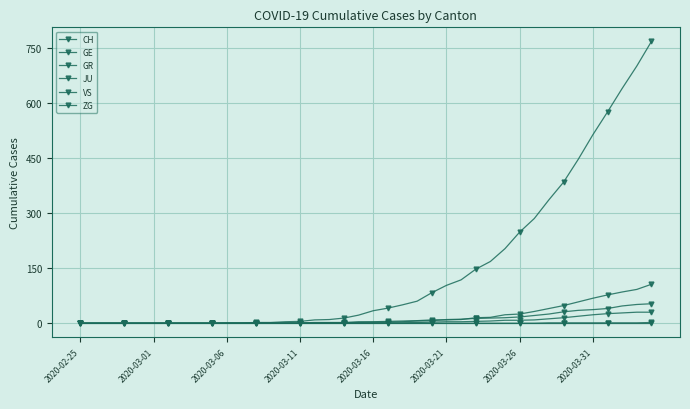

True or false: CH and ZG intersect in this chart.

False